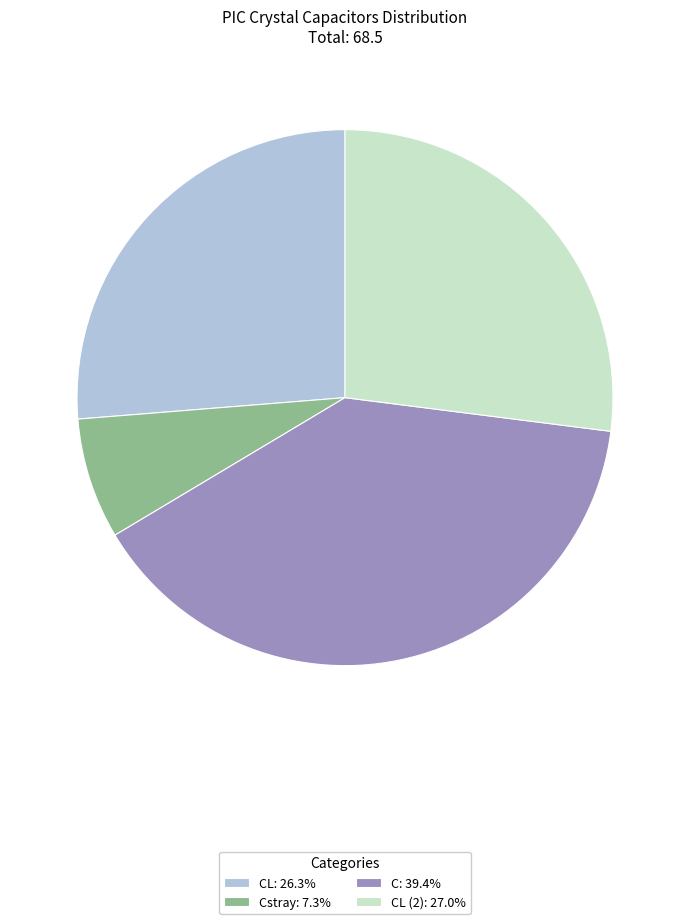

What is the ratio of the value at Cstray: 7.3% to the value at CL (2): 27.0%?

0.3